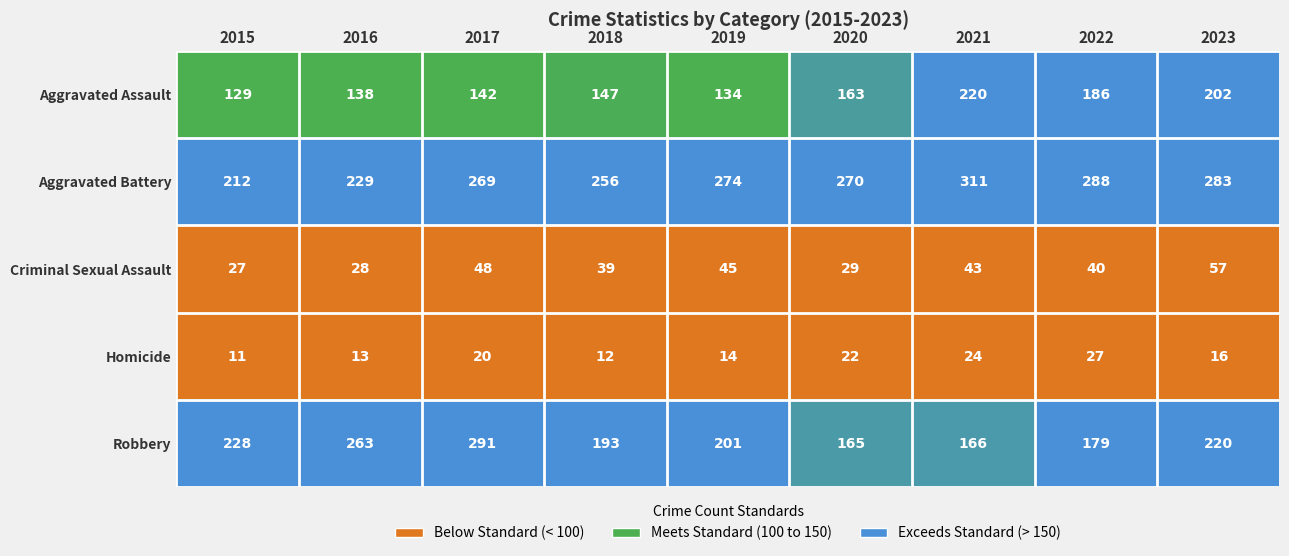

Where does the Criminal Sexual Assault series first go above 40?

2017